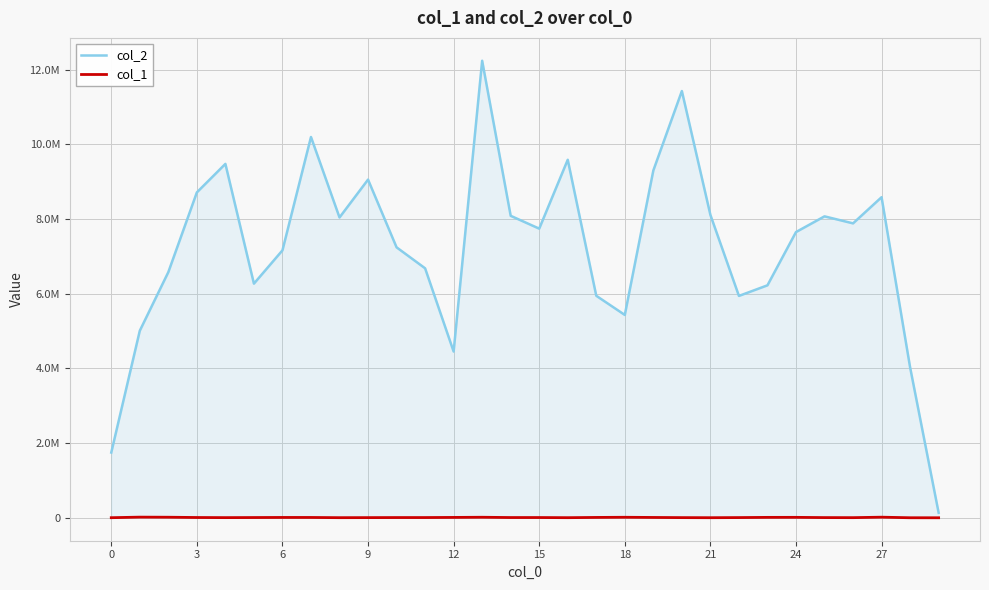

Does the chart have visible grid lines?

Yes